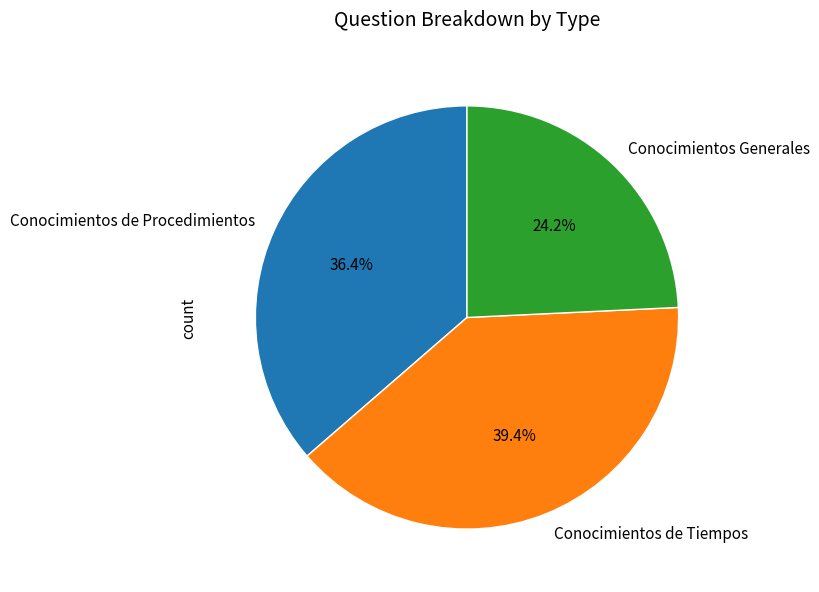

Which slice is the smallest?

Conocimientos Generales